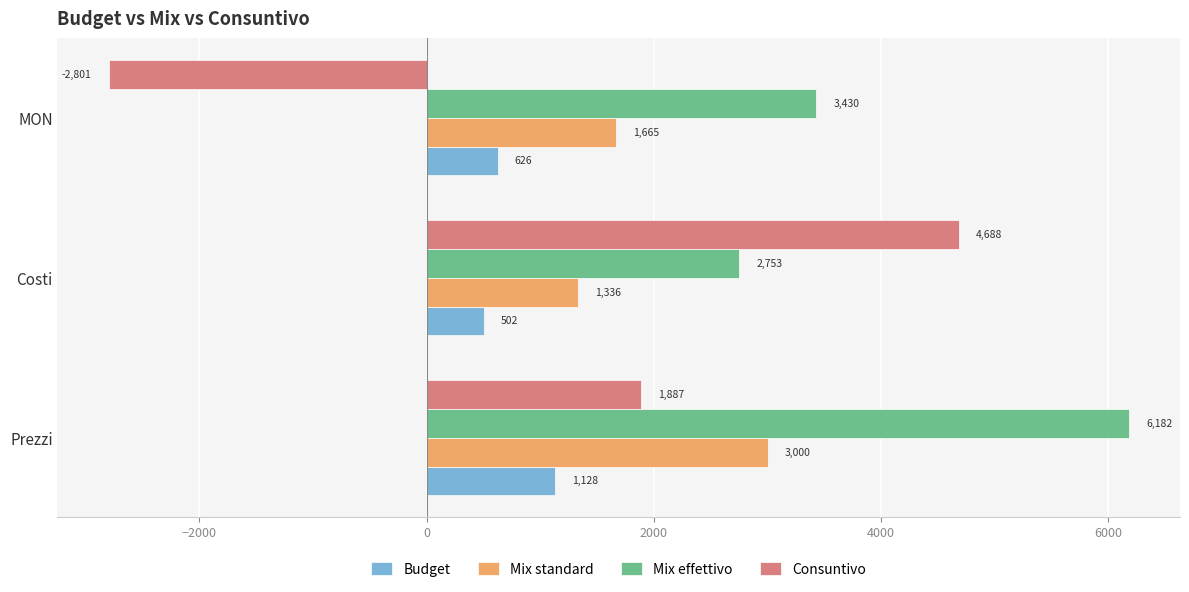

What is the greatest value displayed?

6182.5